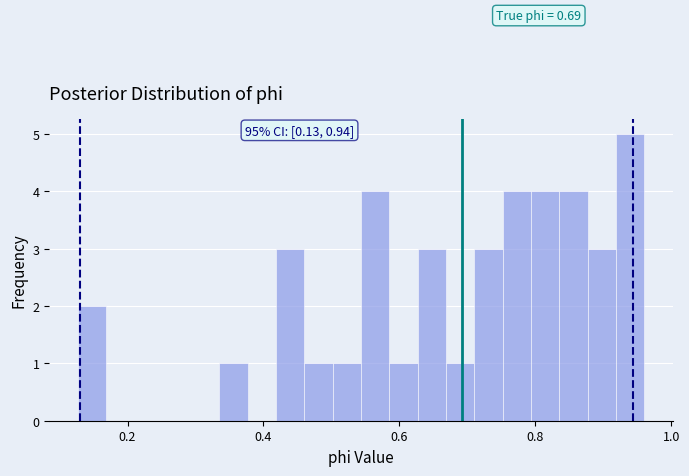

Around what value on the x-axis is the tallest bar? Give the approximate position of its centre, as read against the axis.

0.94